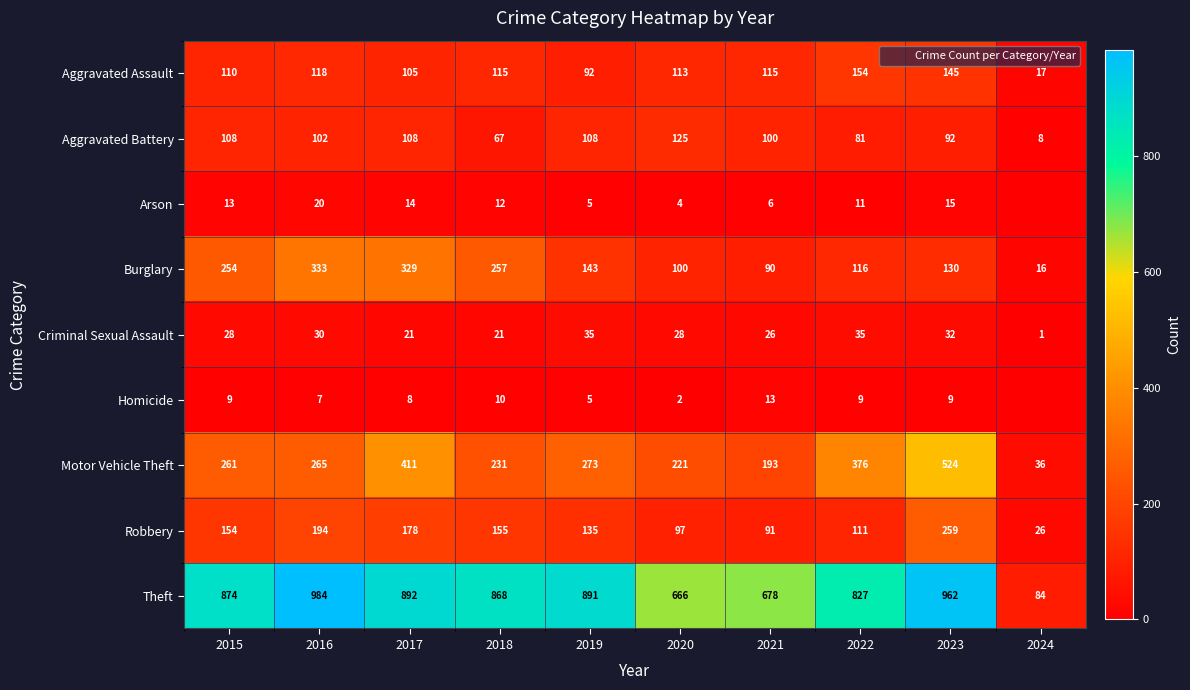

Rank the series at 2020 from highest to lowest value.

Theft, Motor Vehicle Theft, Aggravated Battery, Aggravated Assault, Burglary, Robbery, Criminal Sexual Assault, Arson, Homicide